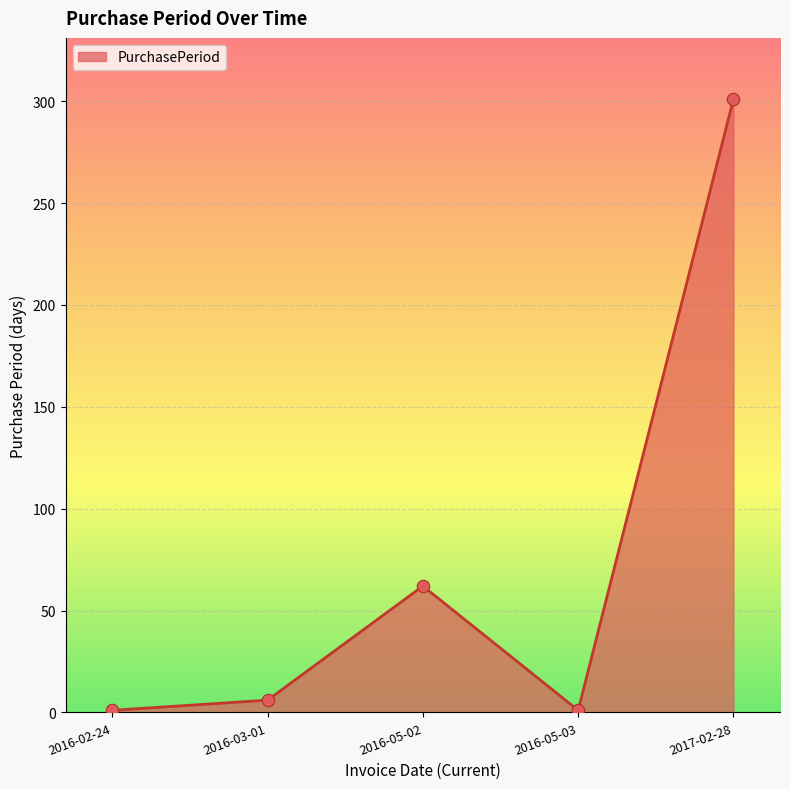

Which has a higher value, 2016-05-03 or 2016-03-01?

2016-03-01